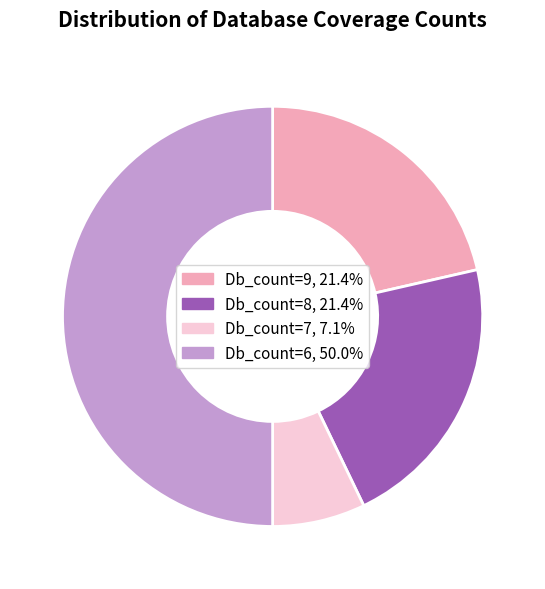

How many segments does this pie chart have?

4